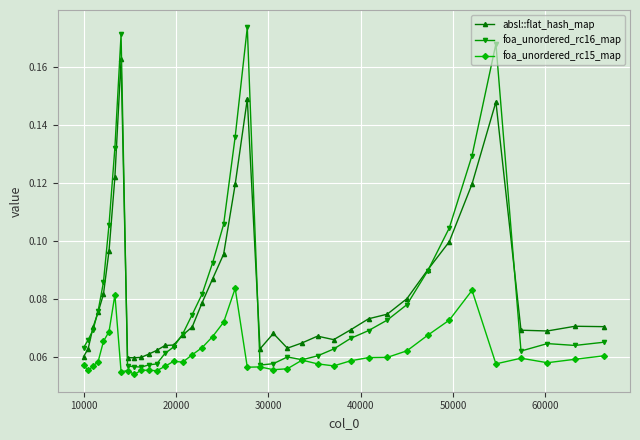

List the series in order of their peak value, highest first.

foa_unordered_rc16_map, absl::flat_hash_map, foa_unordered_rc15_map